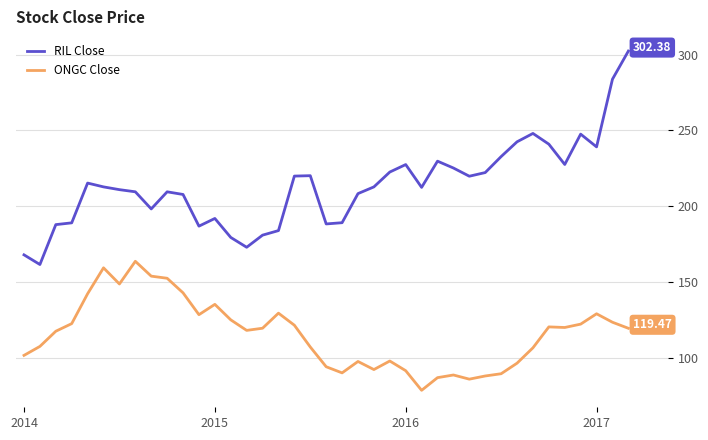

List the series in order of their overall mean, lowest first.

ONGC Close, RIL Close